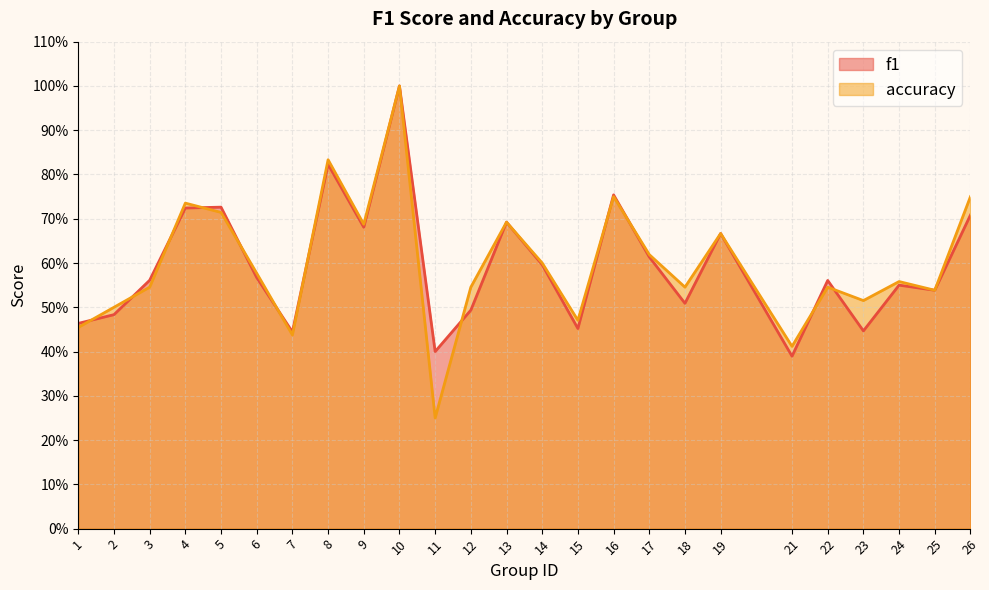

What is the value of the f1 point at the 17th from the left?

0.6